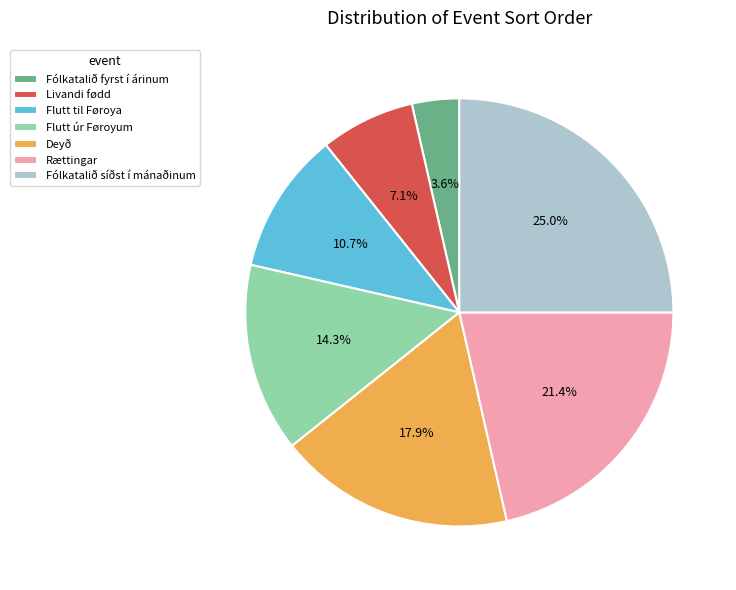

Count the number of slices in the pie.

7